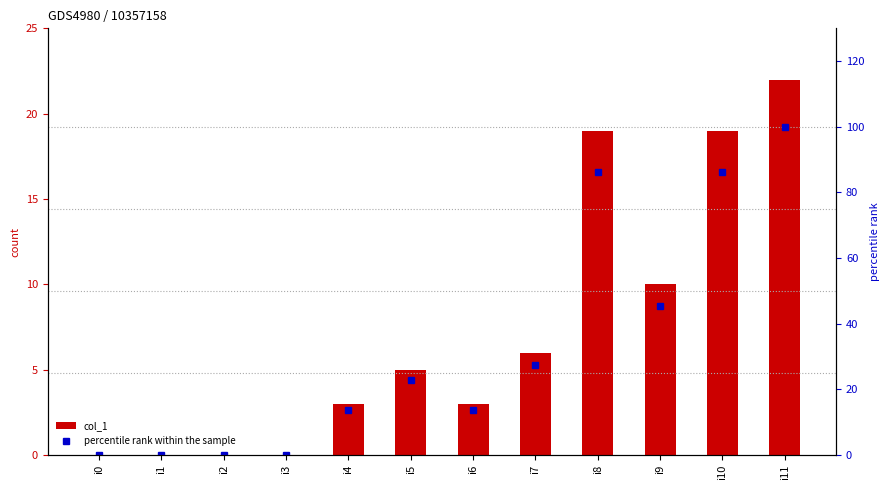

The value of col_1 at i9 is 2.3. True or false?

False